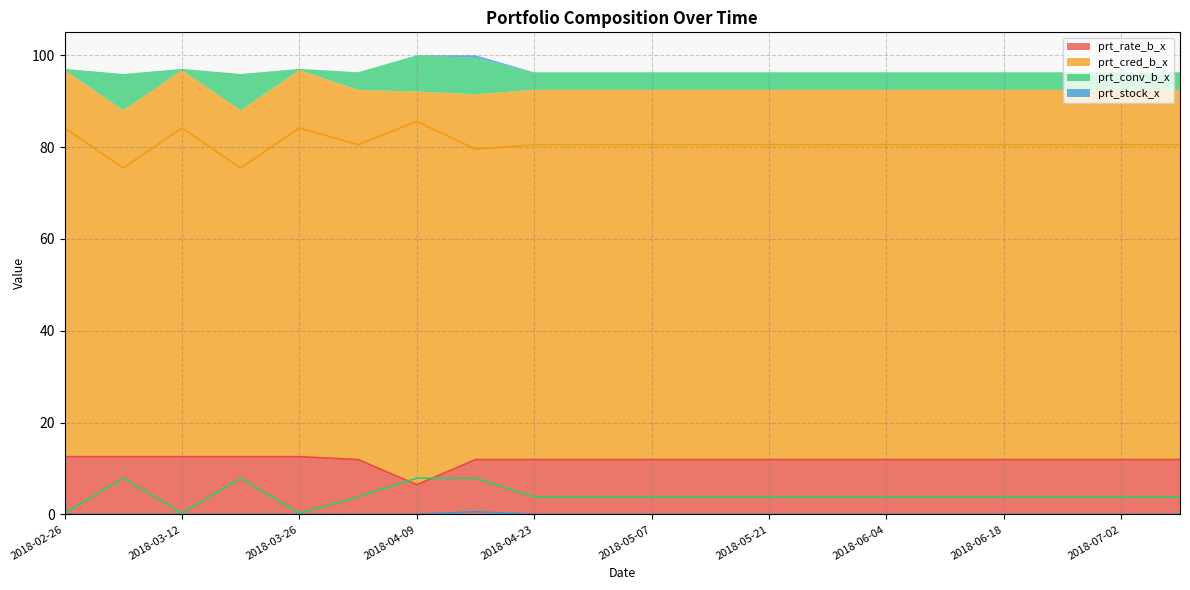

True or false: prt_stock_x and prt_rate_b_x cross at least once.

False